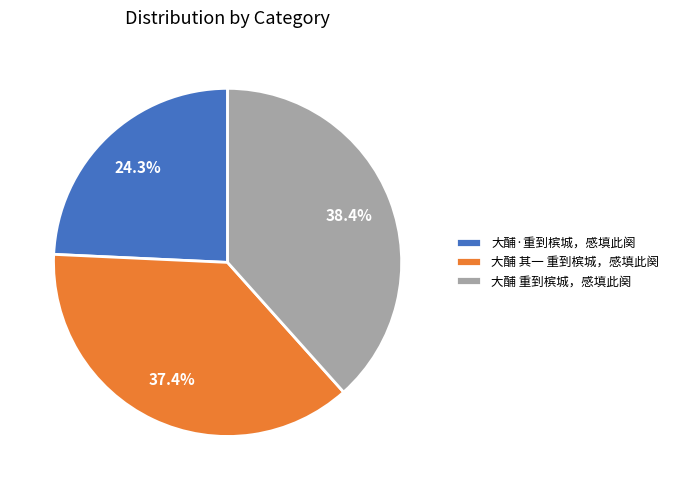

To the nearest percent, what is the average slice percentage?

33%